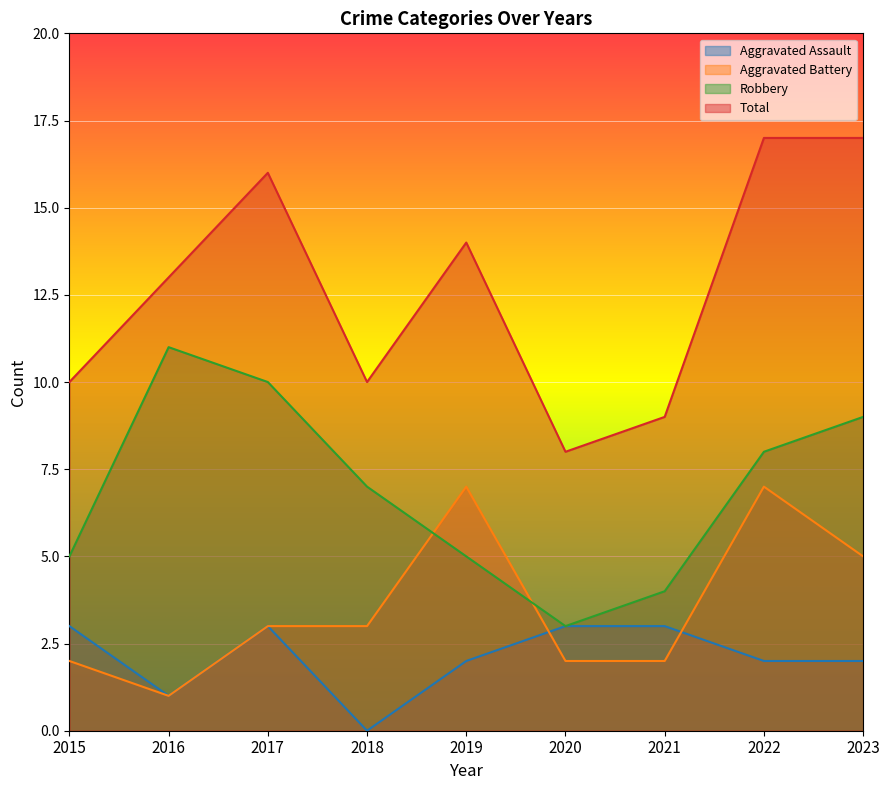

How many times do Aggravated Assault and Aggravated Battery cross each other?

2